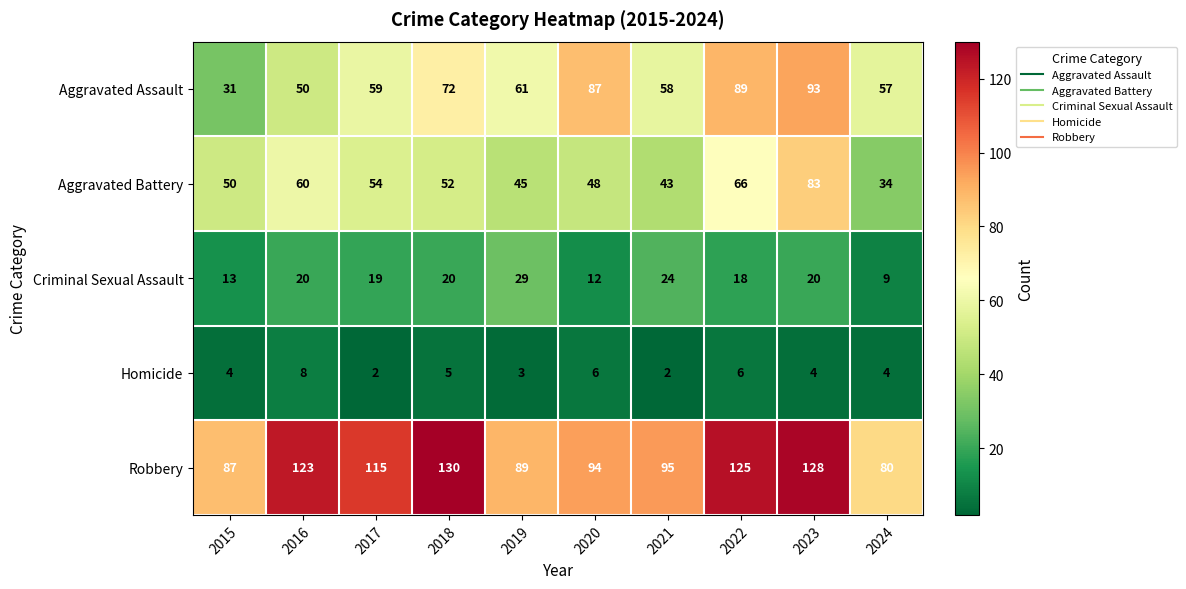

Count the Homicide values in the range 3 to 6.

7